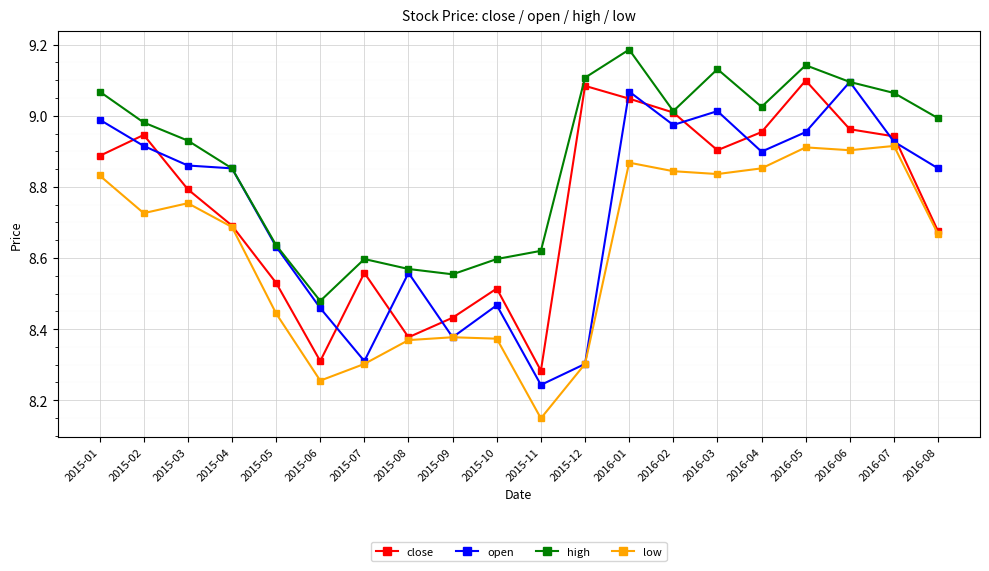

Between 2015-03 and 2015-08, which series saw the biggest shift?

close